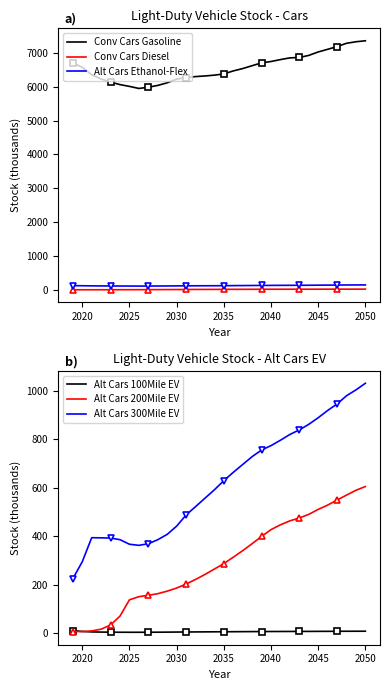

Is this an area chart (filled region under the line)?

No